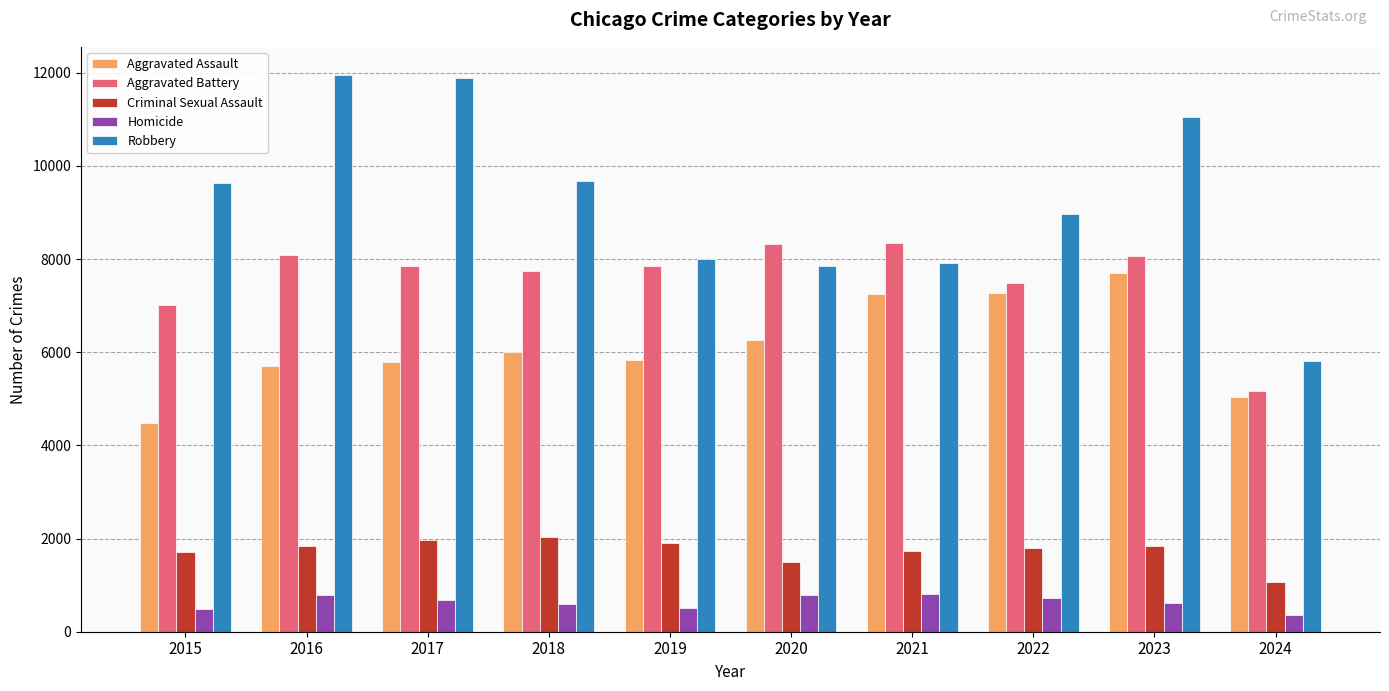

Which series has the largest total across all categories?

Robbery